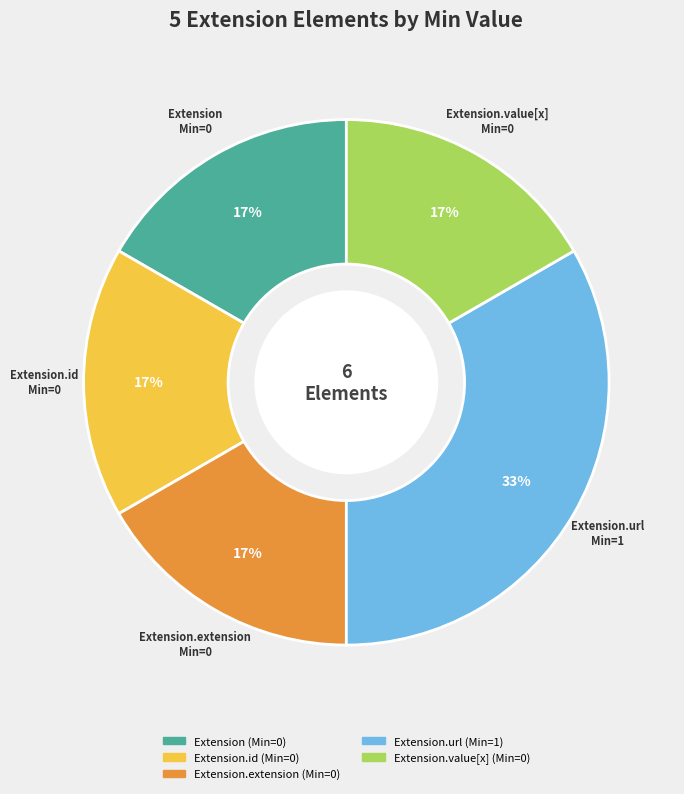

Is there a majority slice in this chart?

No